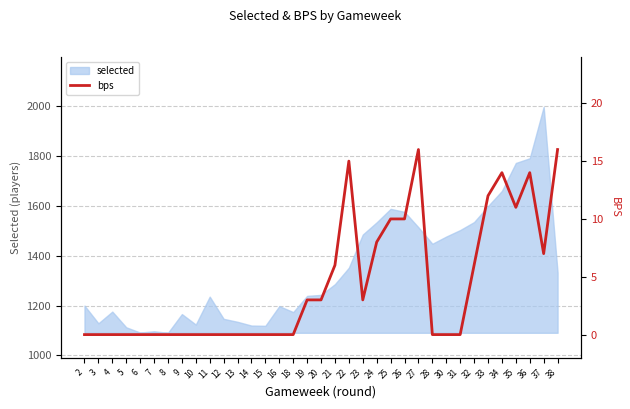

The selected series shows 1576 at 26. True or false?

True